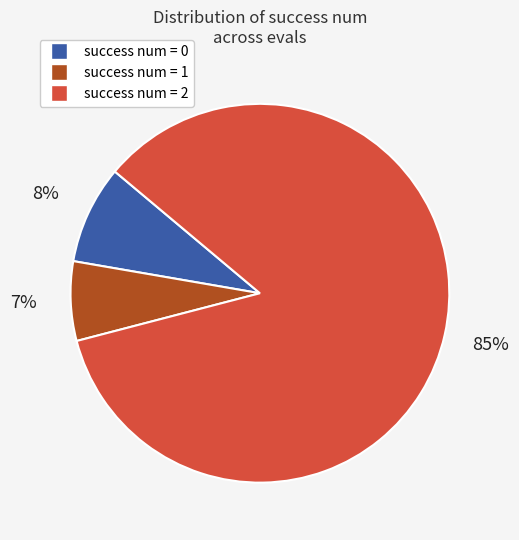

Is there a majority slice in this chart?

Yes